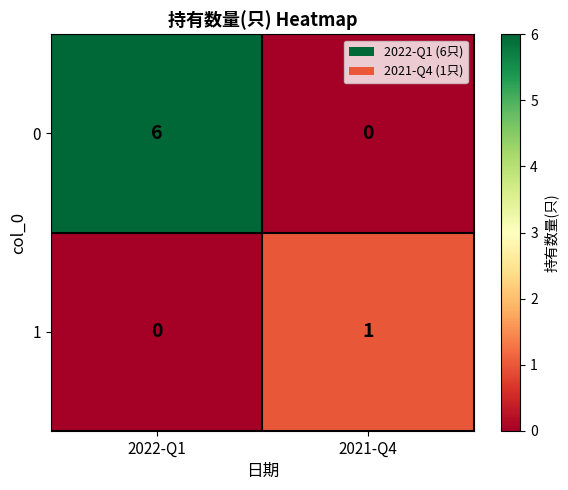

Is it true that 1 equals 1 at 2021-Q4?

True